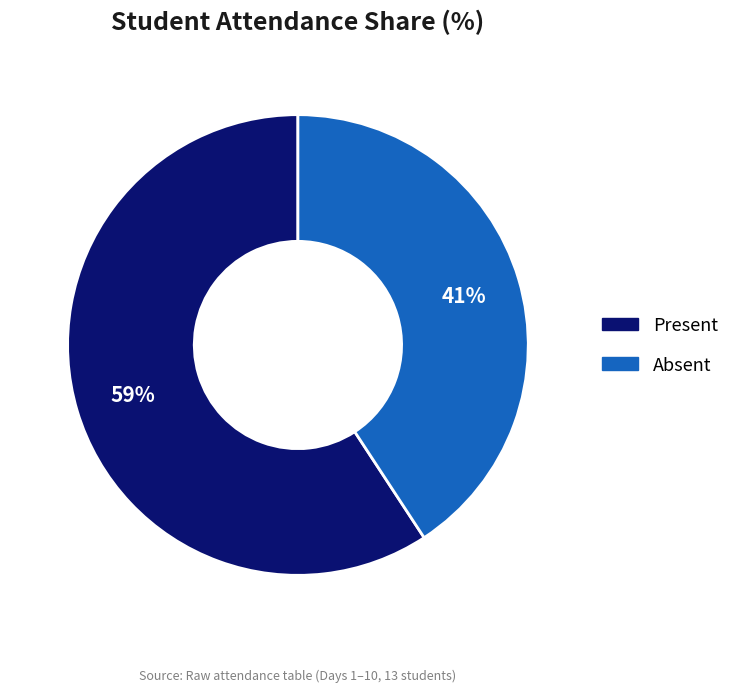

How many segments does this pie chart have?

2